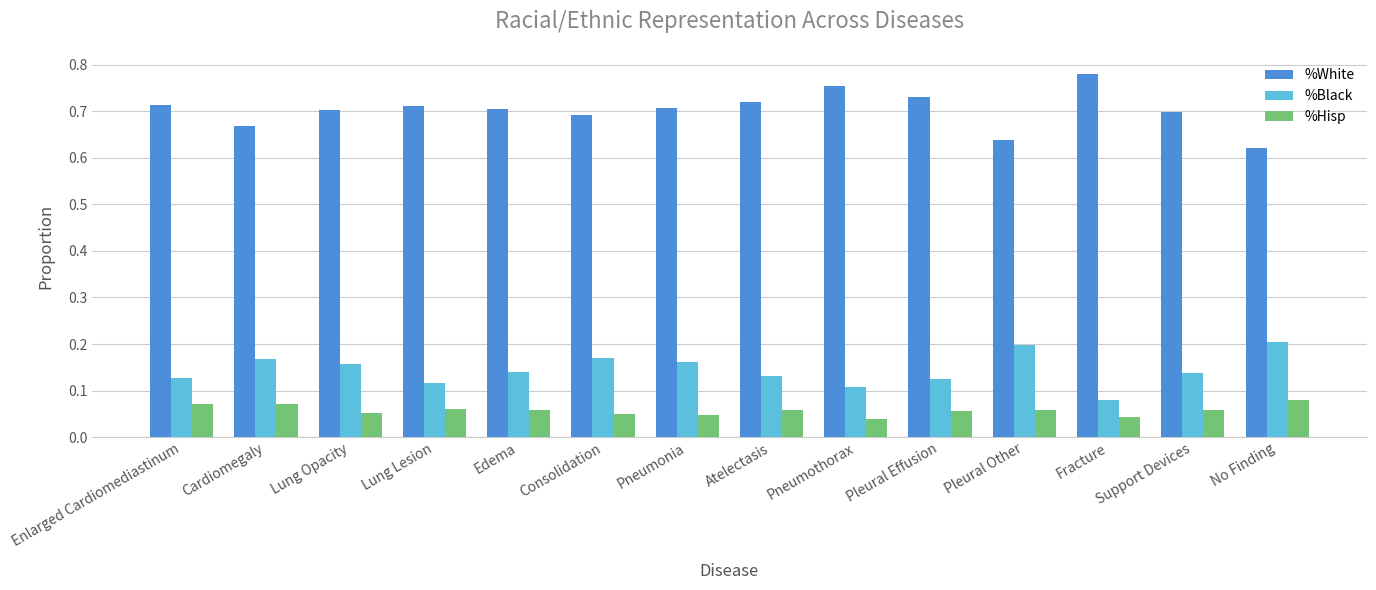

At Edema, list the series in order from smallest to largest.

%Hisp, %Black, %White